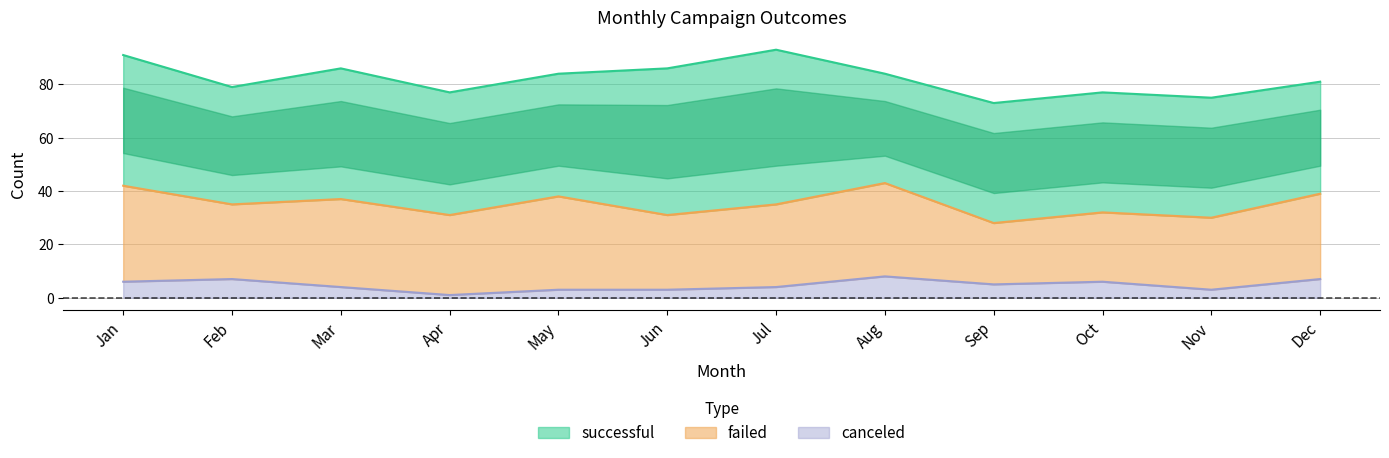

True or false: failed and canceled intersect in this chart.

False